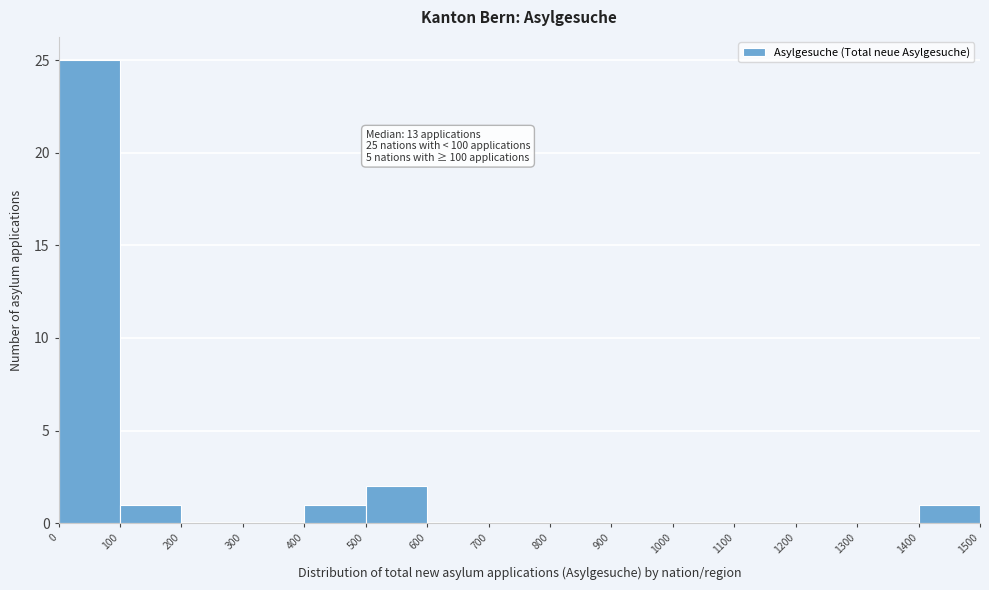

Which range on the x-axis has the tallest bar?

0 to 100